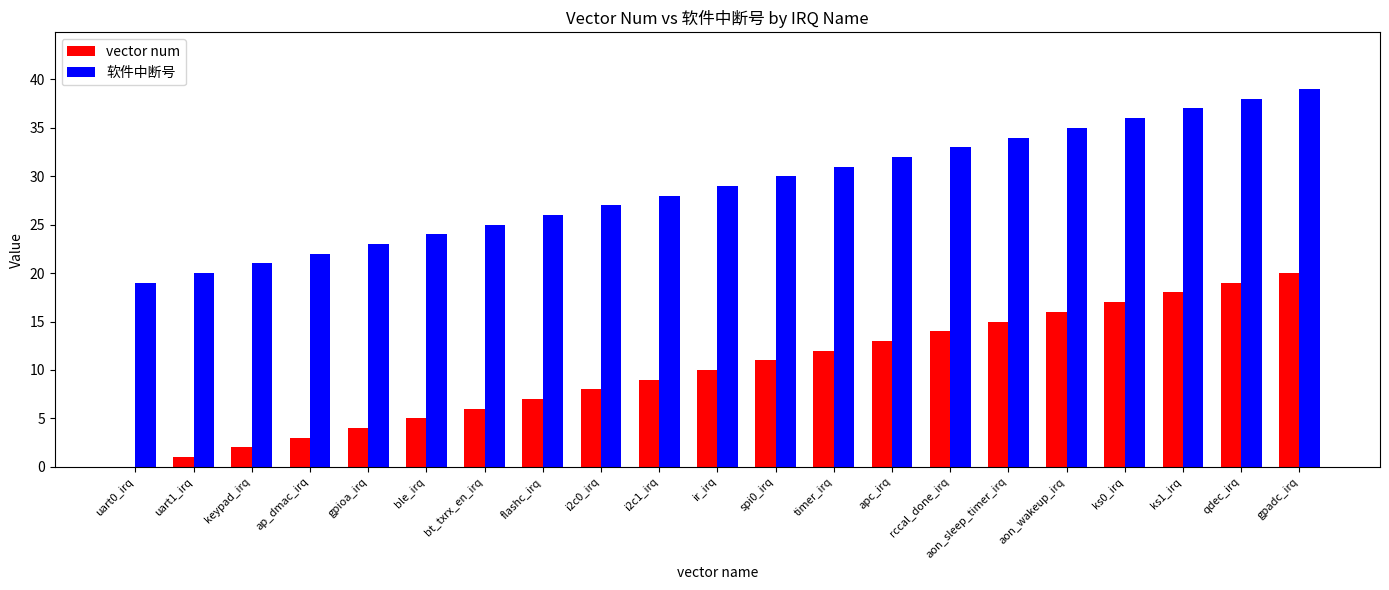

How many series are shown in this chart?

2